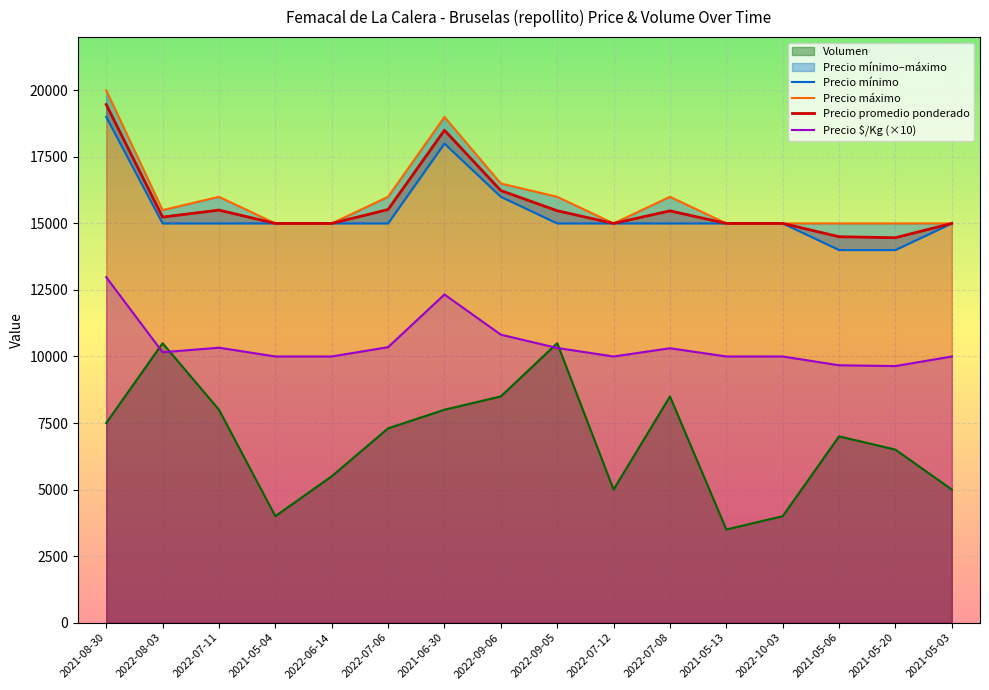

How many data points does each series have?

16